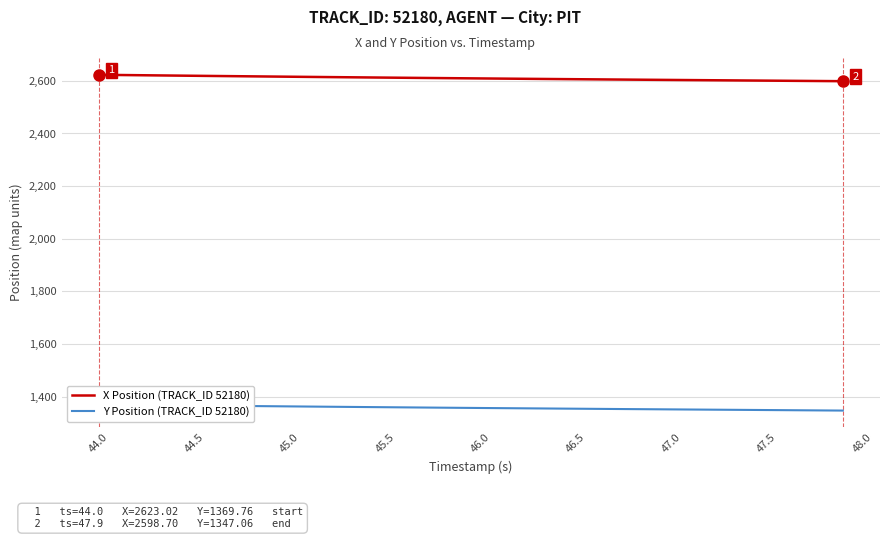

What is the sum of the Y Position (TRACK_ID 52180) values at 47.0 and 44.5?

2733.3